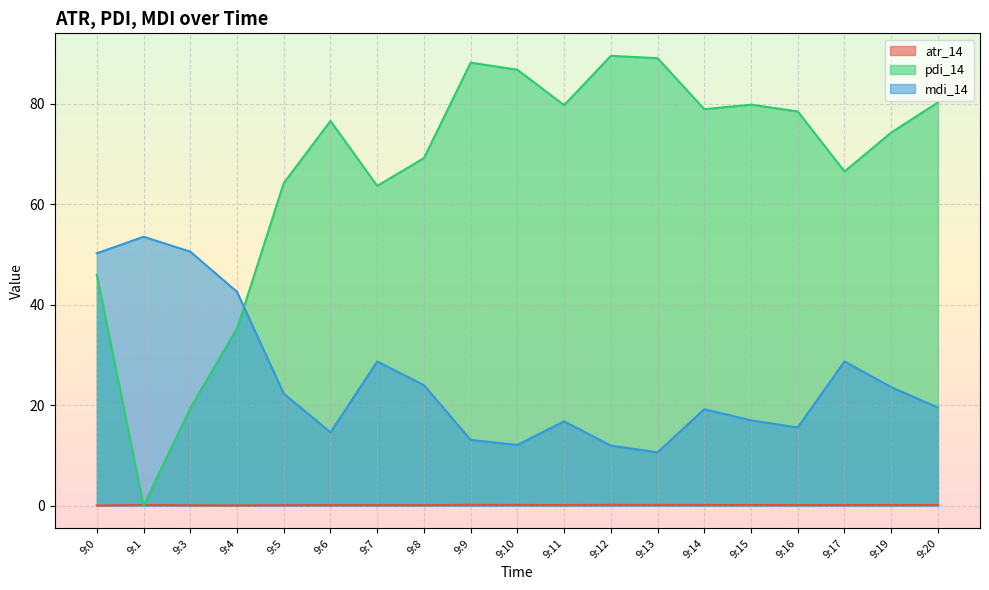

What is the approximate value of mdi_14 at 9:9?

13.1